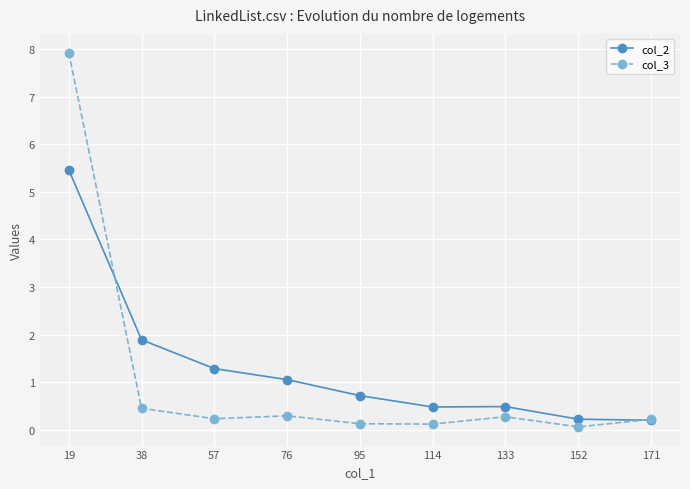

What is the value of the col_3 point at the 5th from the left?

0.1